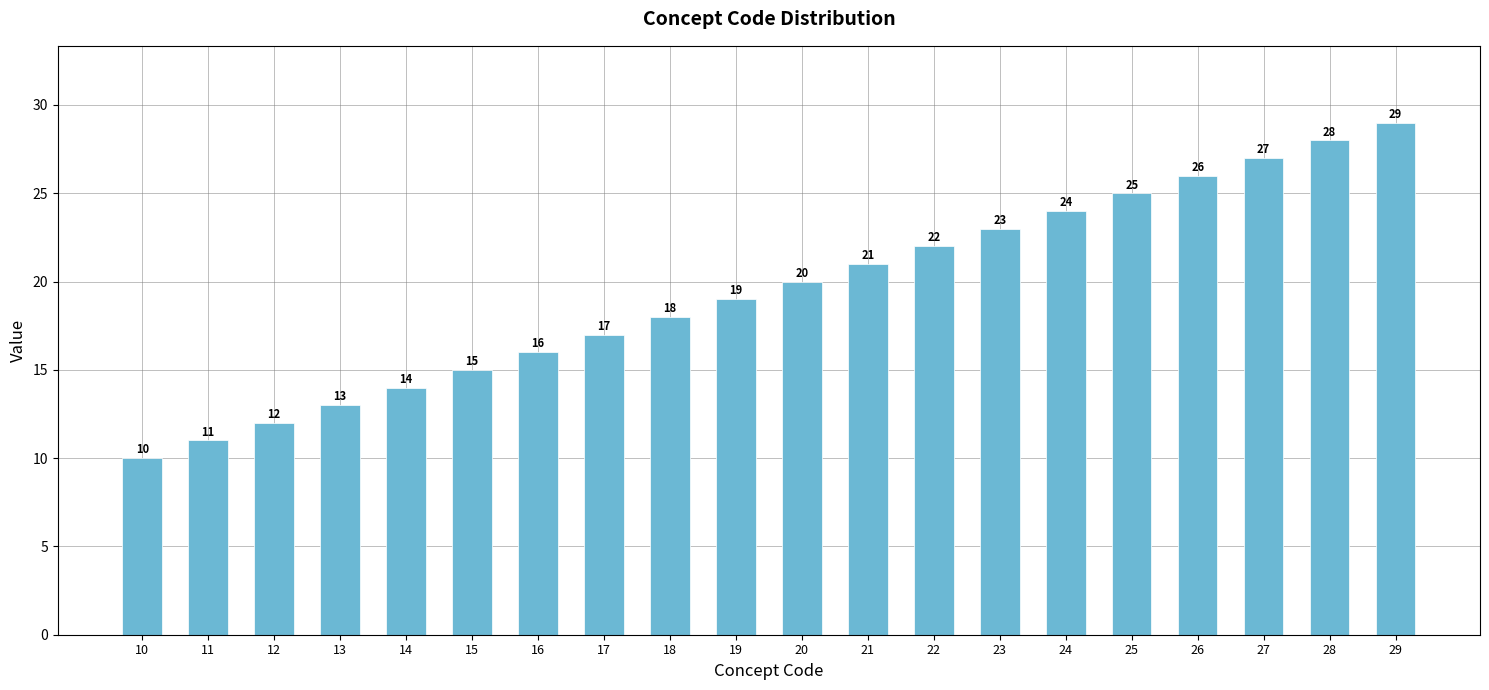

Which has a higher value, 10 or 28?

28